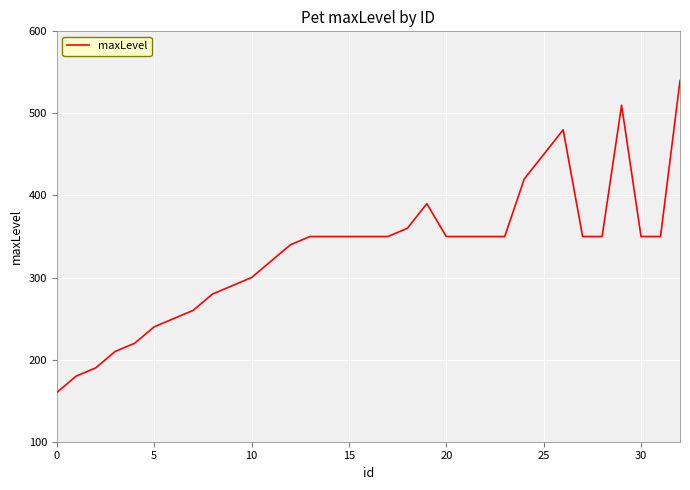

What is the greatest value displayed?

540